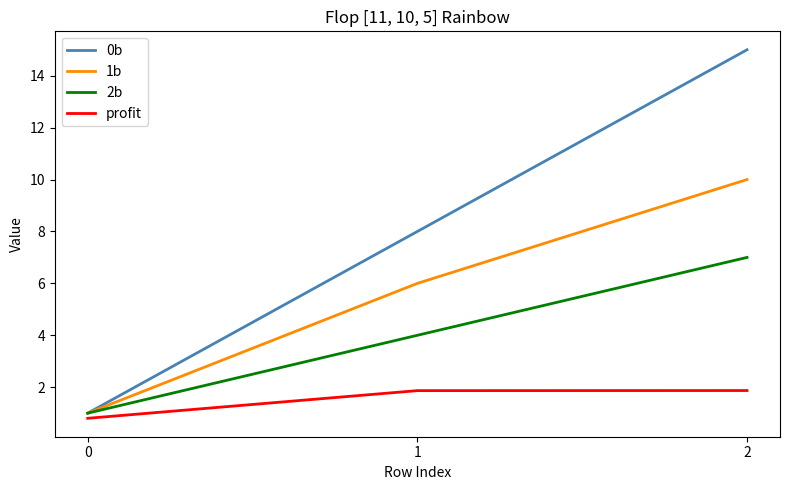

What is the sum of all profit values?

4.5